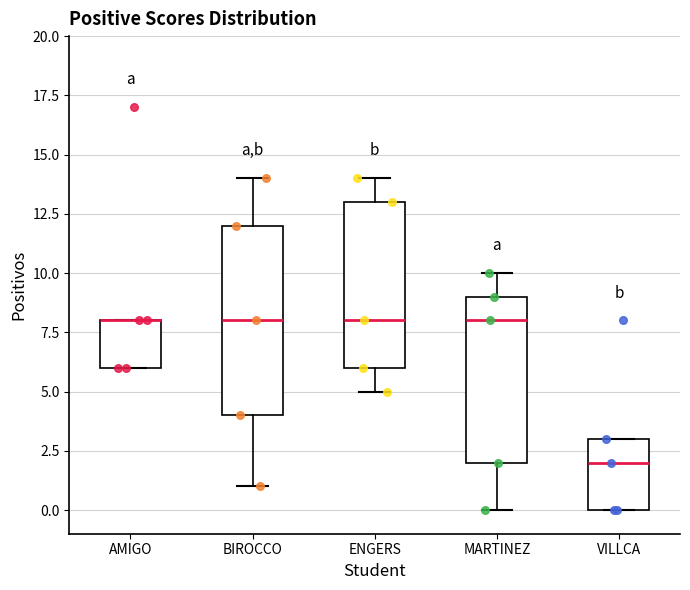

Which box is the tallest, from its lower edge to its upper edge?

BIROCCO